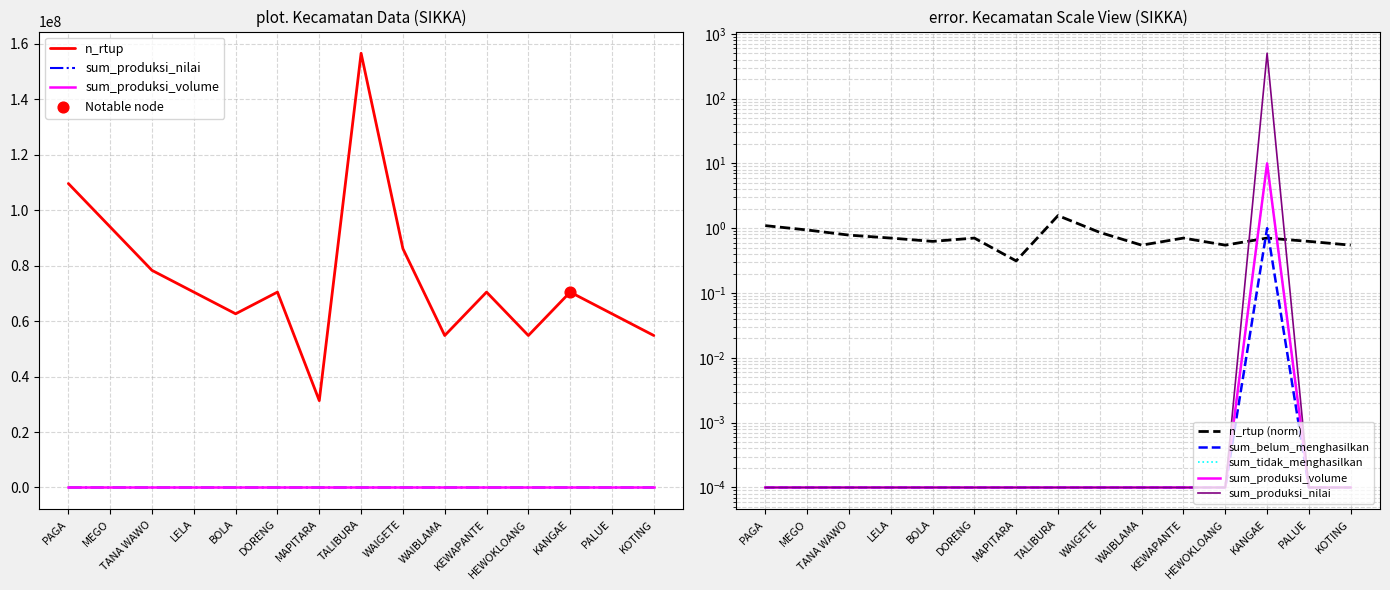

Which series reaches the minimum Y coordinate?

sum_produksi_nilai